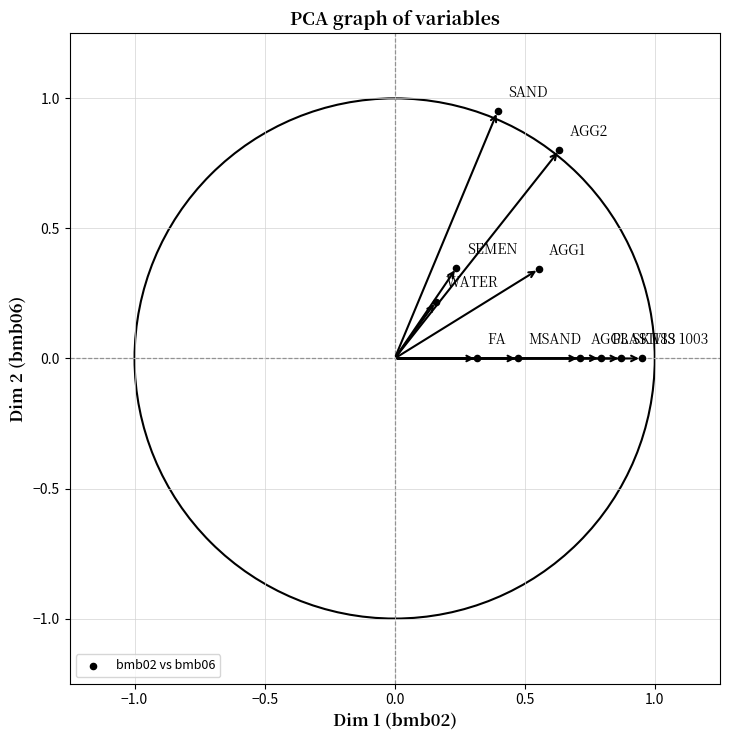

What is the range of X values (max minus min)?

0.8